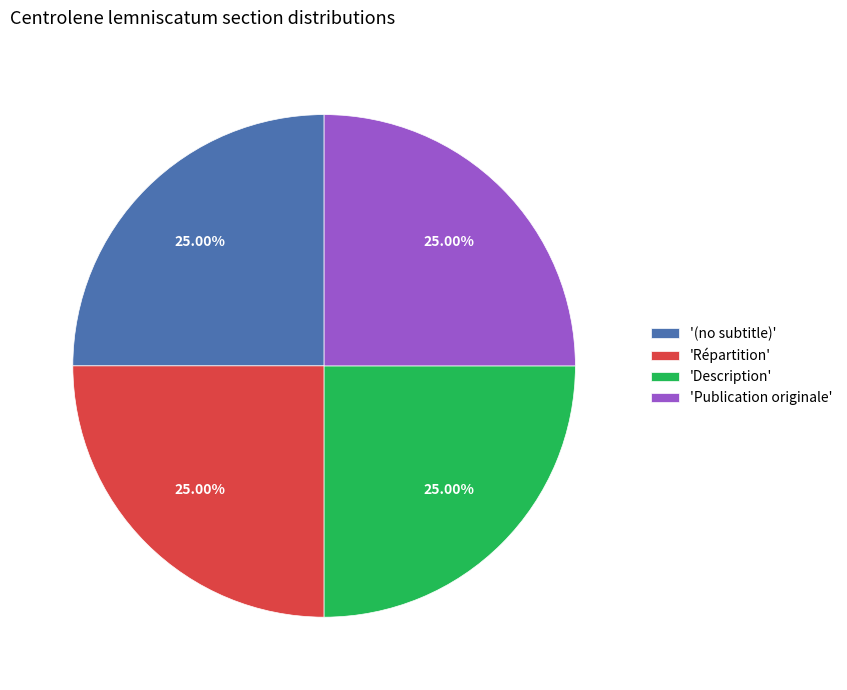

Does 'Publication originale' represent more than half of the total?

No